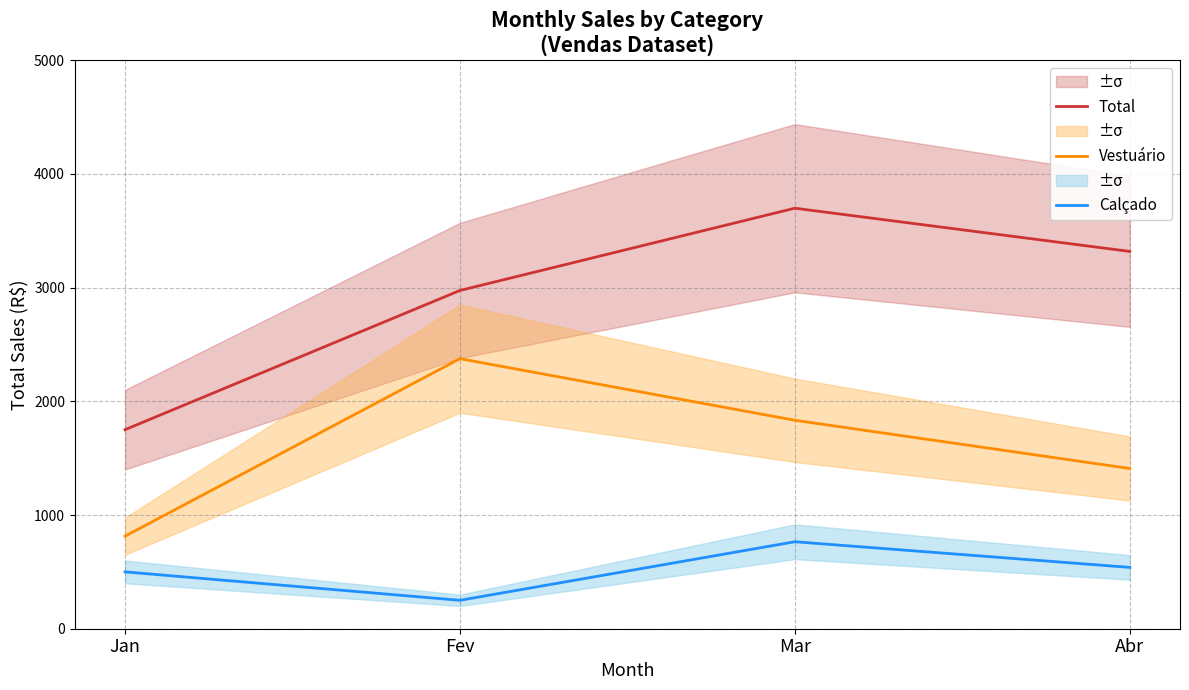

True or false: Calçado has more than 2 interior local peaks.

False